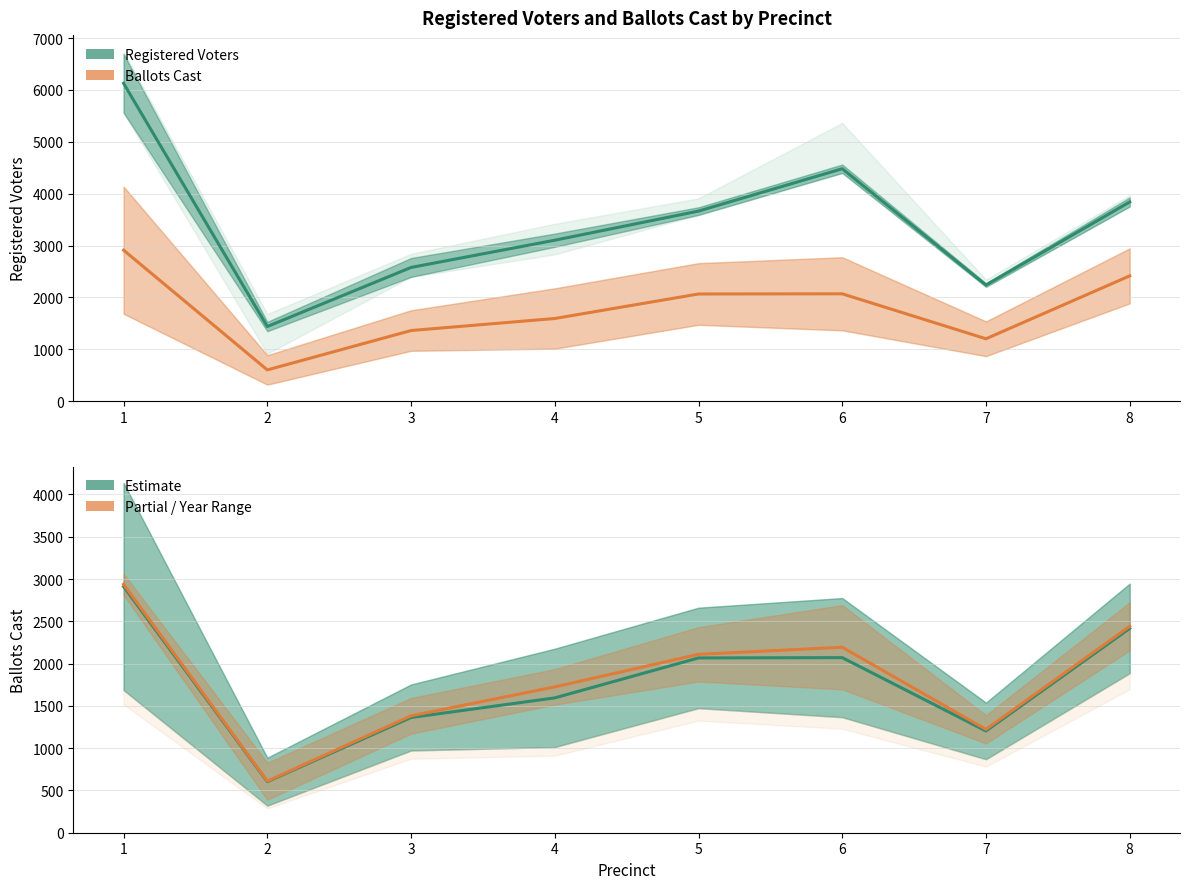

Is it true that Ballots (2012 vs 2018) equals 2022.8 at 3?

False